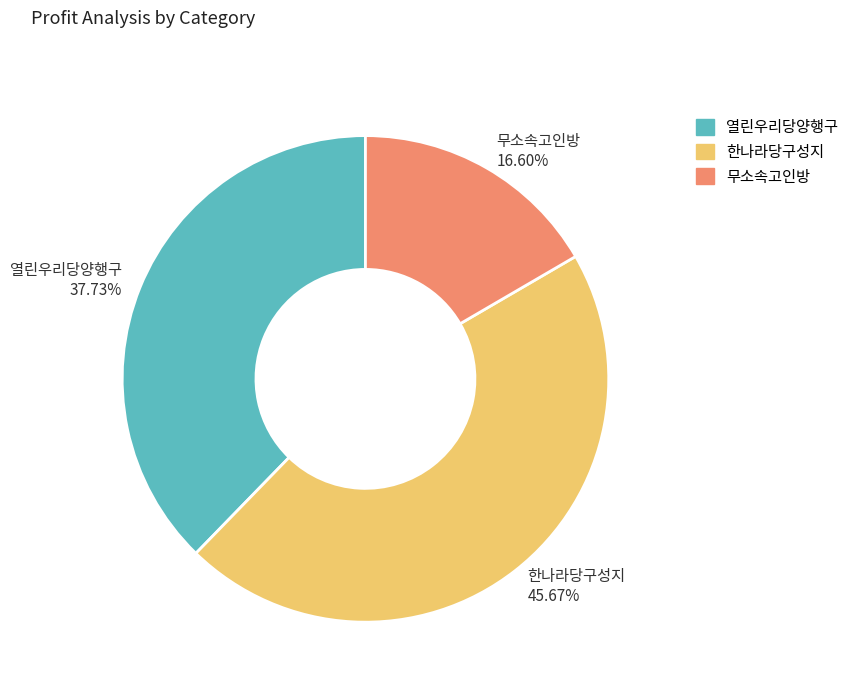

What portion of the pie excludes 열린우리당양행구?

62.3%